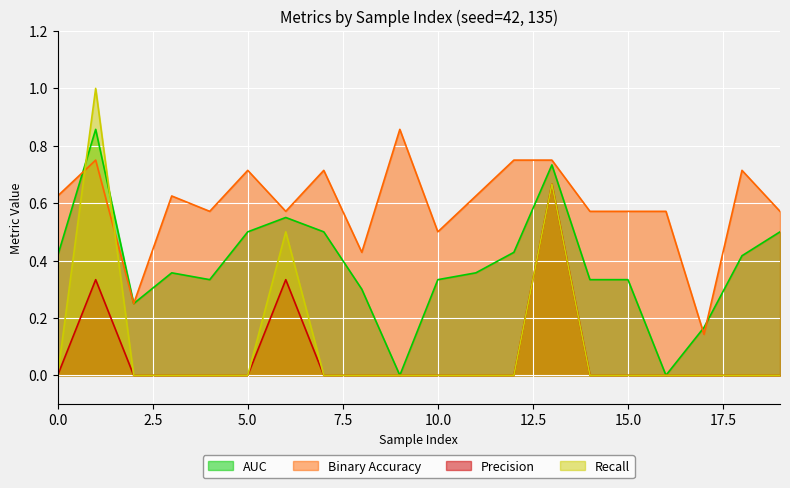

Does the chart display data point markers on the line(s)?

No